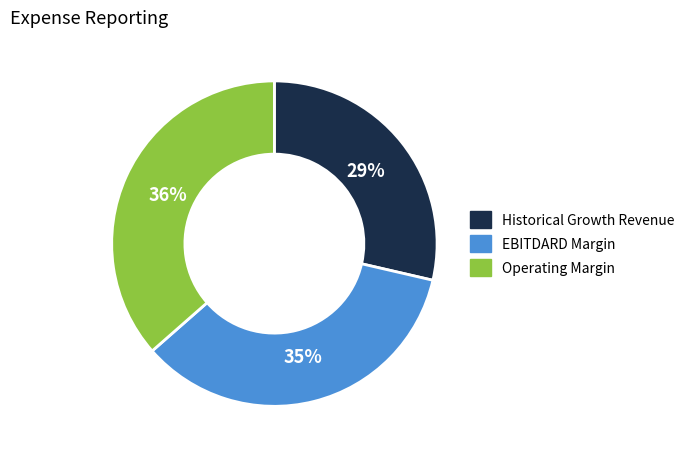

Rank the categories by value from lowest to highest.

Historical Growth Revenue, EBITDARD Margin, Operating Margin